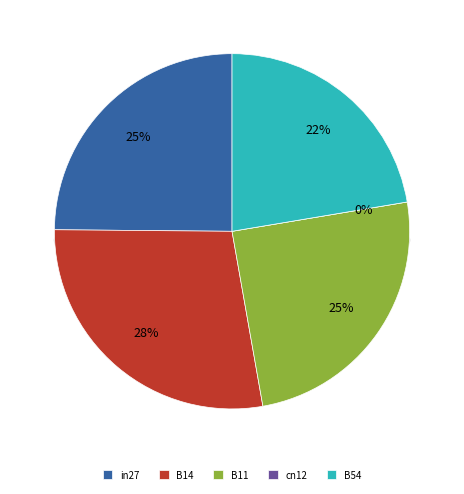

The cn12 slice represents 1% of the pie. True or false?

False